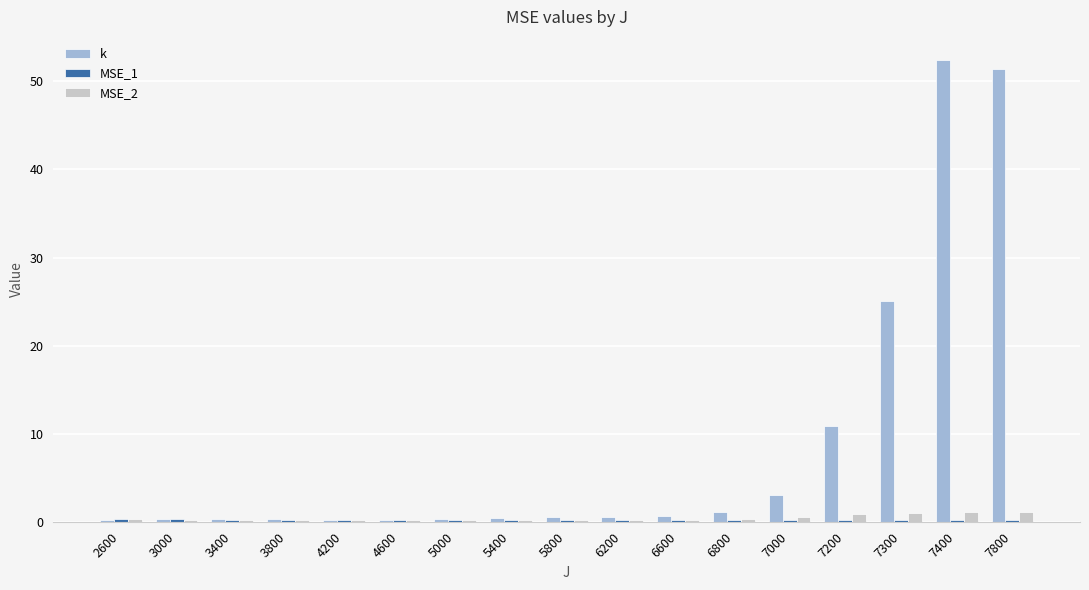

What is the maximum value shown in the chart?

52.4